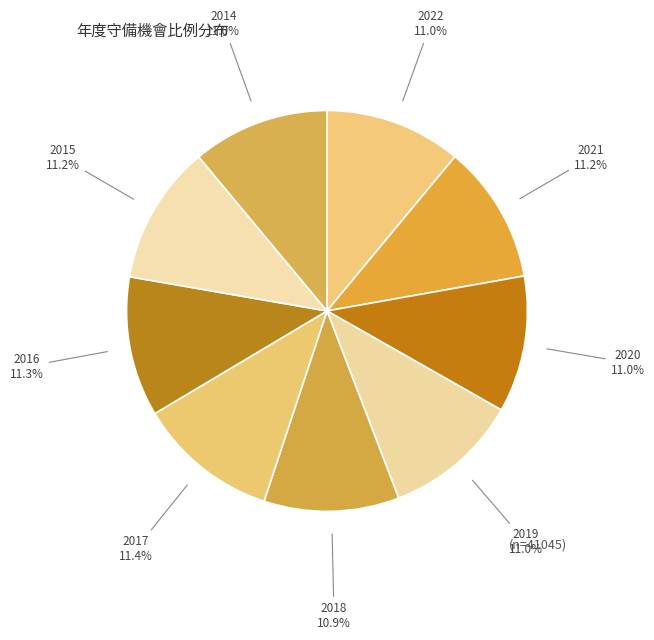

What is the total percentage of 2021 and 2020?

22.2%